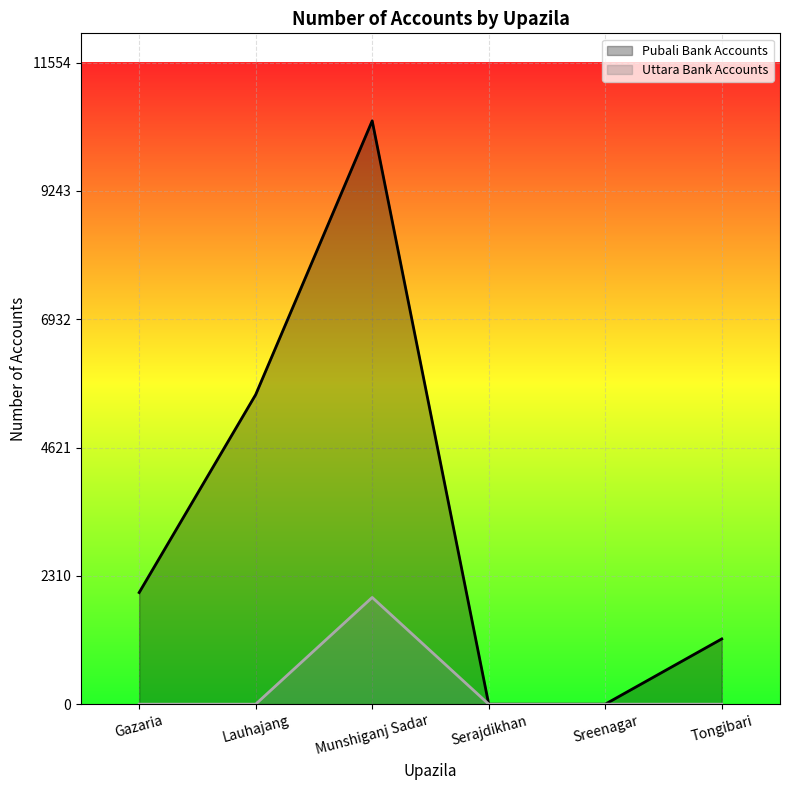

True or false: Pubali Bank Accounts has a value of 963 at Gazaria.

False